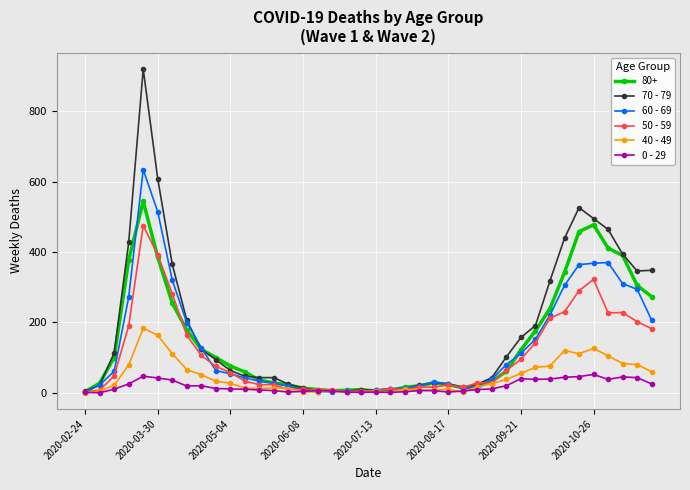

Does the chart display data point markers on the line(s)?

Yes